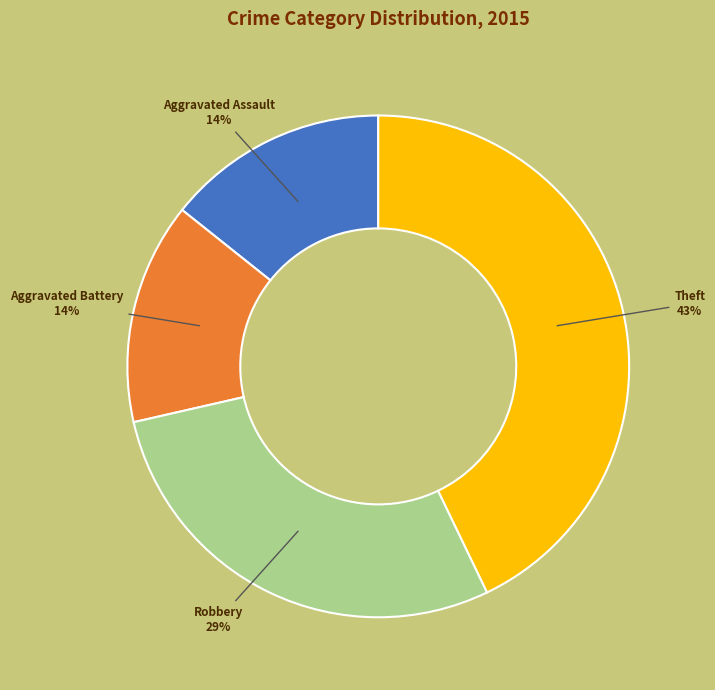

Is the sum of Robbery and Aggravated Assault greater than half?

No